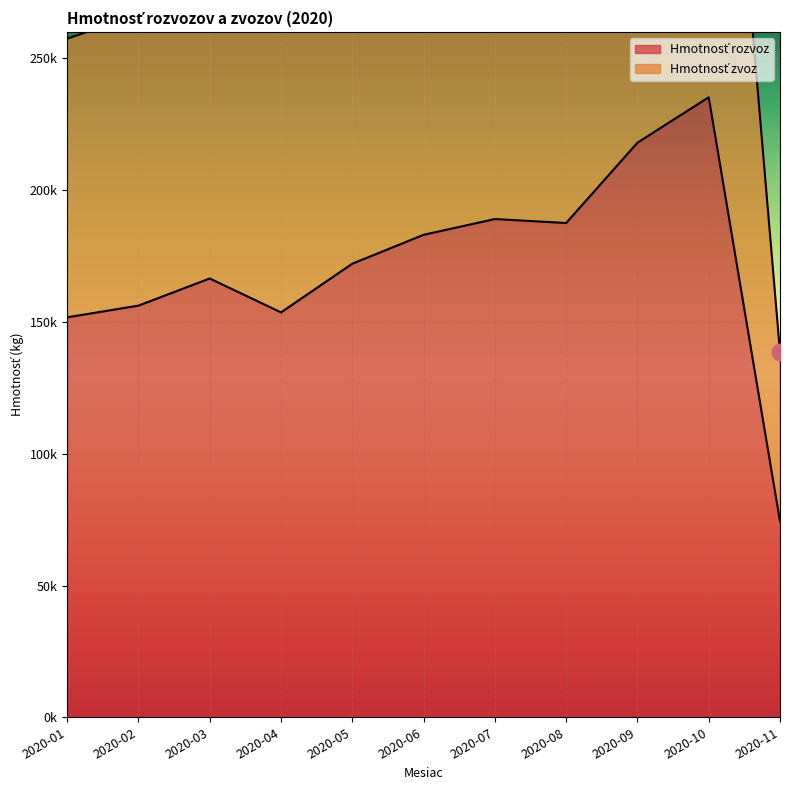

Rank the categories by value from highest to lowest.

2020-10, 2020-09, 2020-07, 2020-08, 2020-06, 2020-05, 2020-03, 2020-02, 2020-04, 2020-01, 2020-11